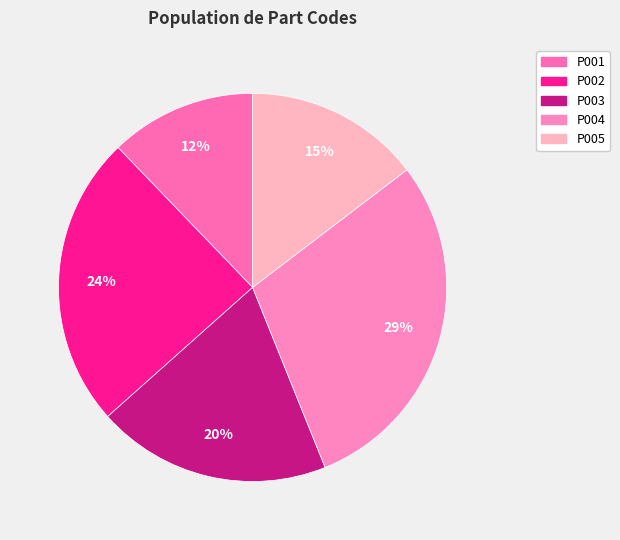

Does P003 represent more than half of the total?

No